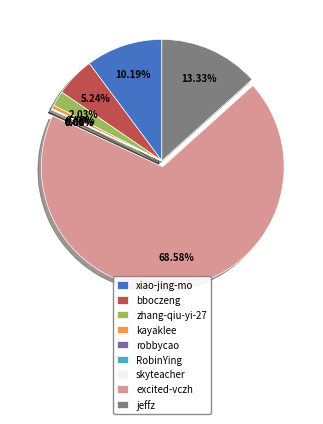

Which slice is the largest?

excited-vczh